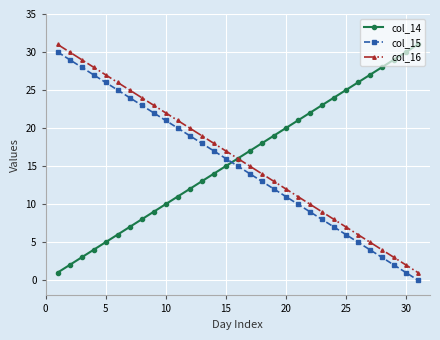

True or false: col_14 has more than 0 points higher than both neighbors.

False